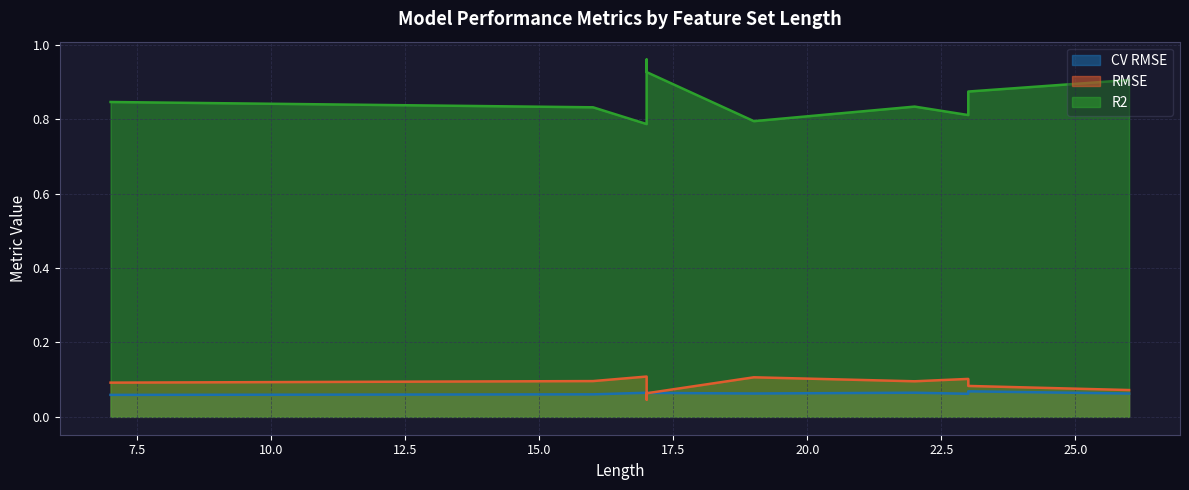

True or false: RMSE has more than 0 interior local peaks.

True